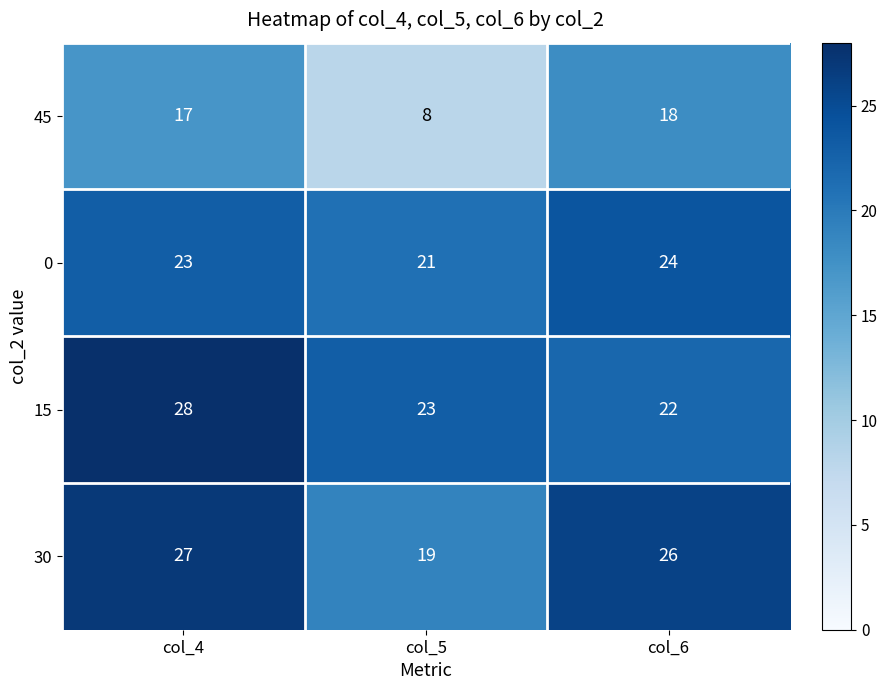

Reading right to left, list all the values displayed in this chart.

45: col_6=18	col_5=8	col_4=17
0: col_6=24	col_5=21	col_4=23
15: col_6=22	col_5=23	col_4=28
30: col_6=26	col_5=19	col_4=27